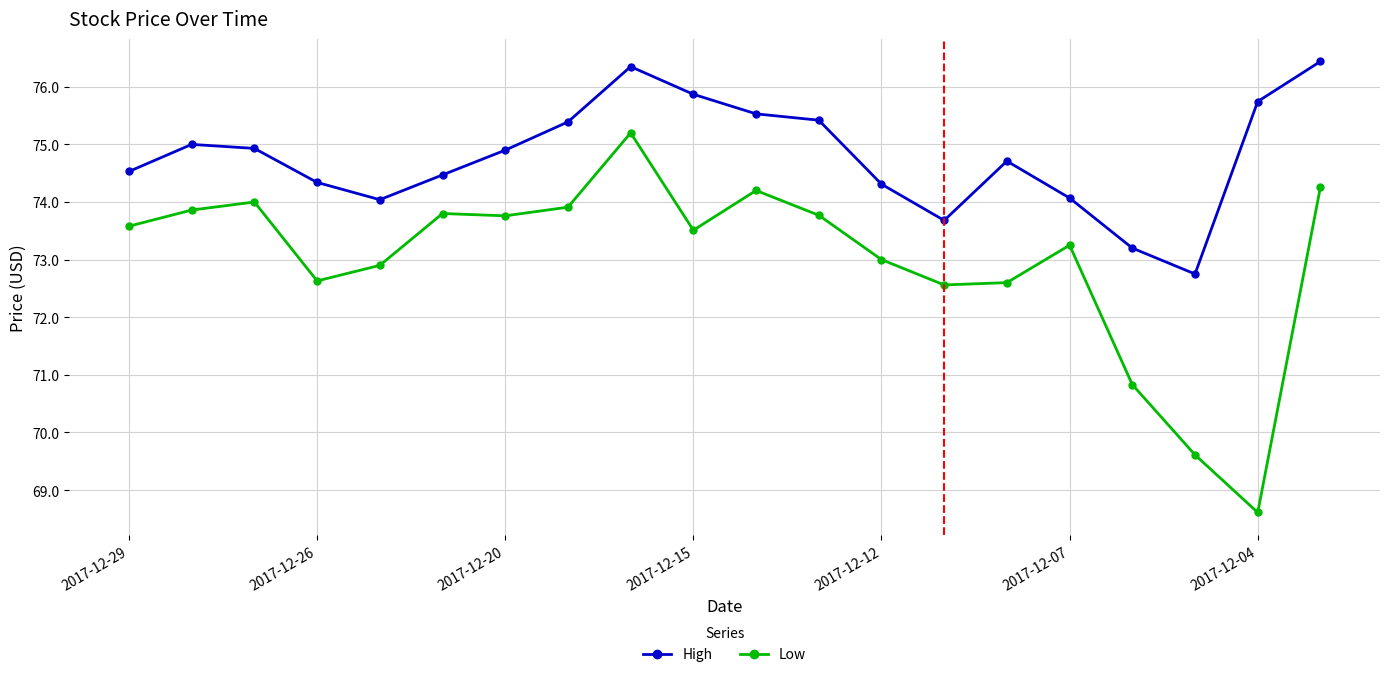

True or false: High and Low intersect in this chart.

False